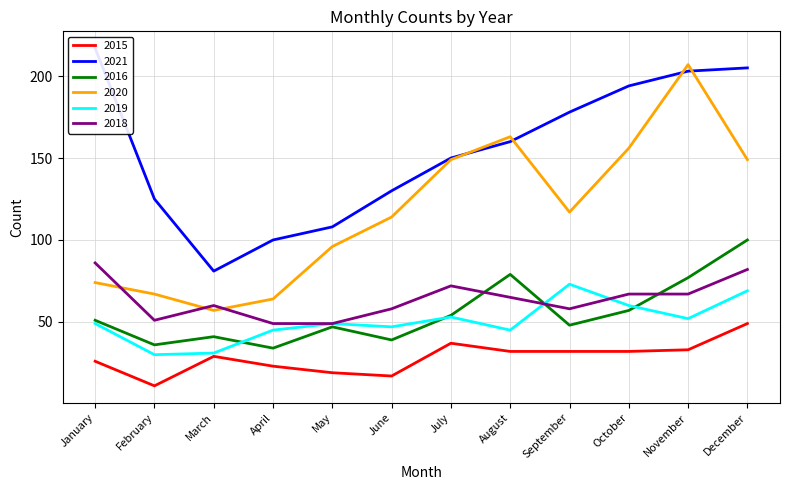

List the series in order of their peak value, highest first.

2021, 2020, 2016, 2018, 2019, 2015